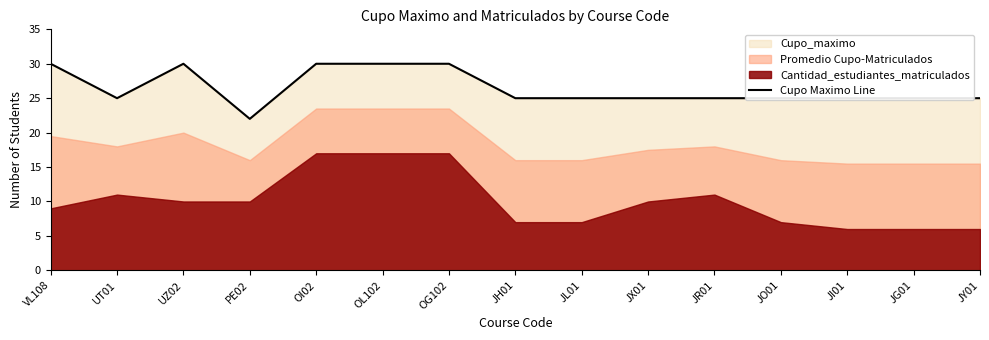

What is the label of the 8th point from the right?

JH01